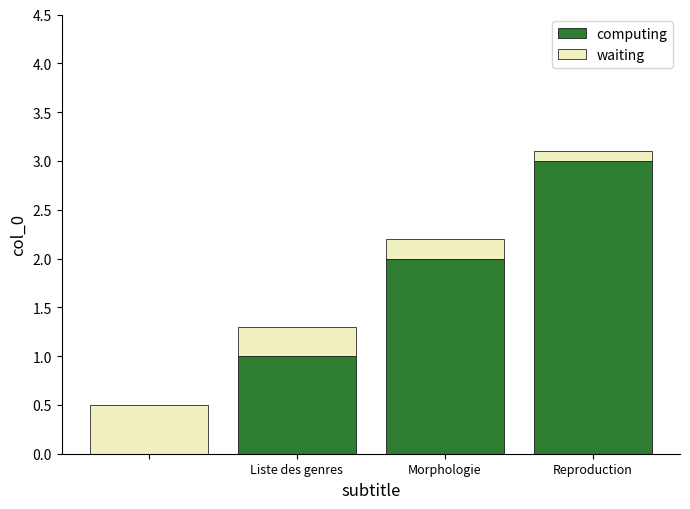

What is the sum of all computing values?

6.0